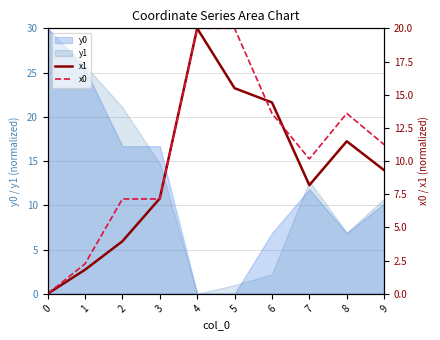

How many values in x1 are above zero?

9